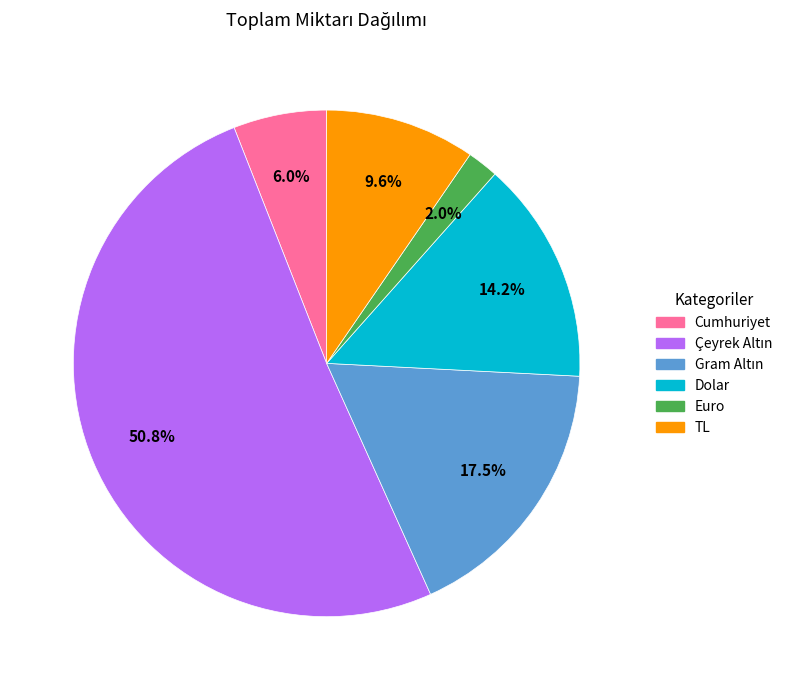

Which has a higher value, TL or Euro?

TL